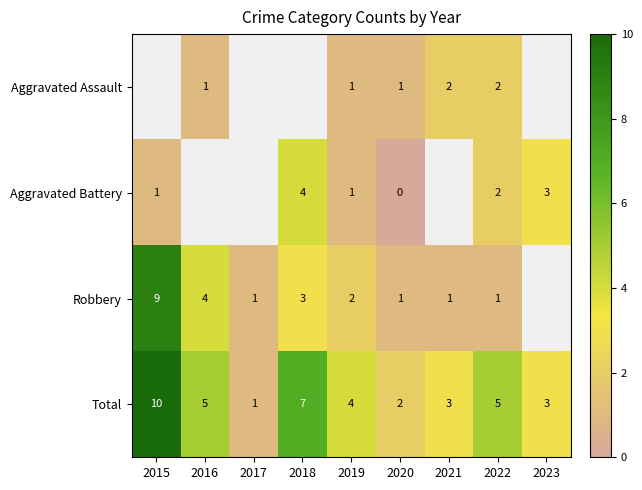

Rank the series by their average value, from lowest to highest.

Aggravated Assault, Aggravated Battery, Robbery, Total